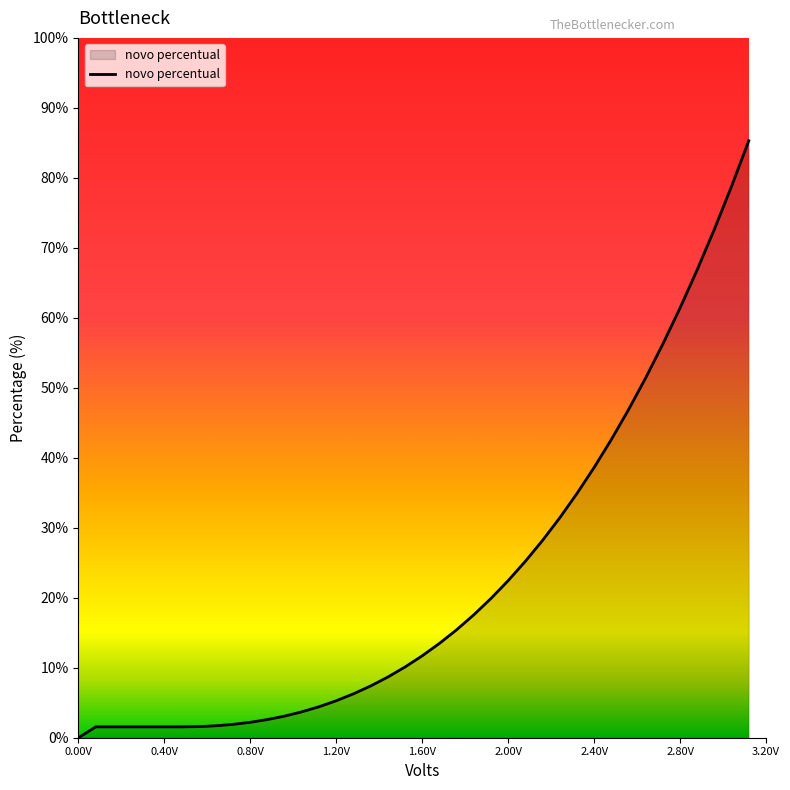

At which category does the chart reach its minimum across all series?

0.00V